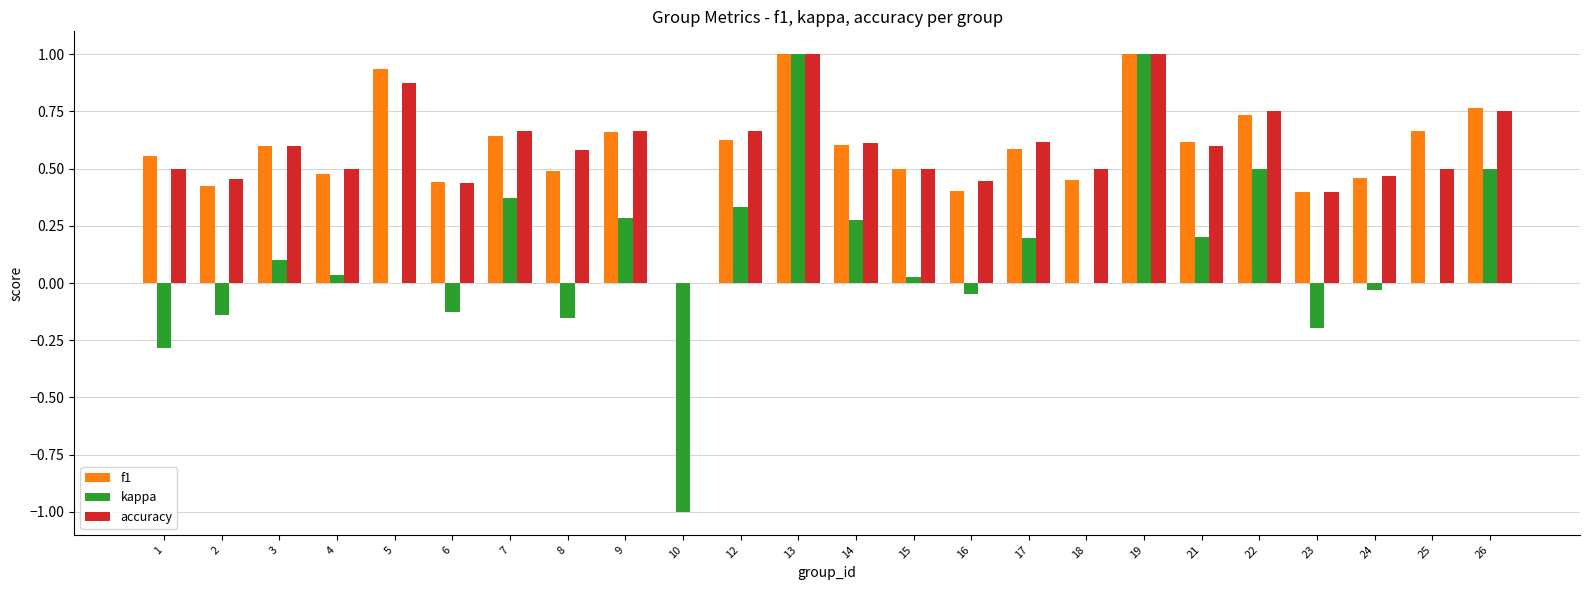

What are all the series names shown in the legend?

f1, kappa, accuracy